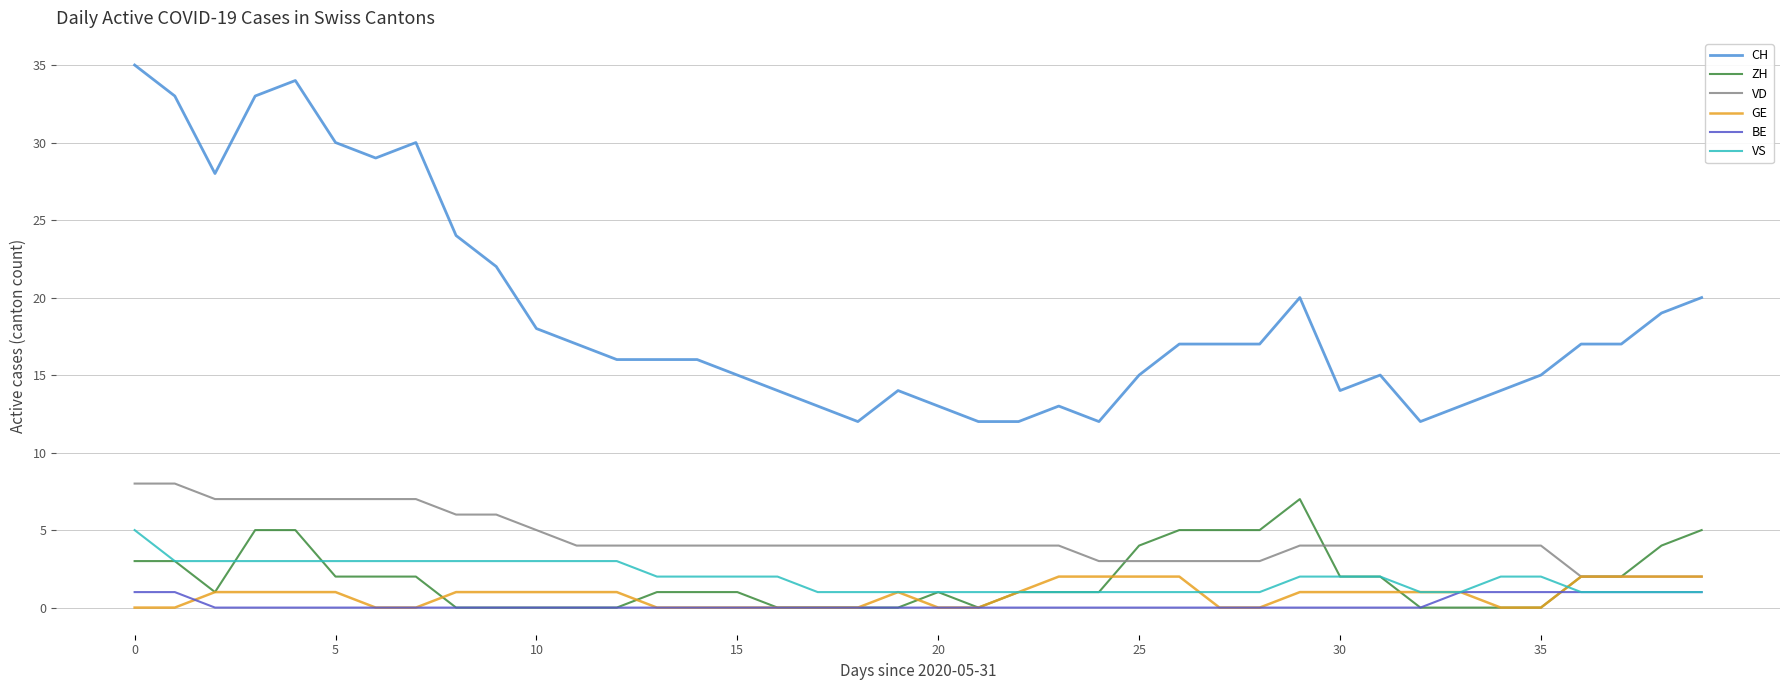

Reading left to right, transcribe all the data shown in this chart.

CH: 35	33	28	33	34	30	29	30	24	22	18	17	16	16	16	15	14	13	12	14	13	12	12	13	12	15	17	17	17	20	14	15	12	13	14	15	17	17	19	20
ZH: 3	3	1	5	5	2	2	2	0	0	0	0	0	1	1	1	0	0	0	0	1	0	1	1	1	4	5	5	5	7	2	2	0	0	0	0	2	2	4	5
VD: 8	8	7	7	7	7	7	7	6	6	5	4	4	4	4	4	4	4	4	4	4	4	4	4	3	3	3	3	3	4	4	4	4	4	4	4	2	2	2	2
GE: 0	0	1	1	1	1	0	0	1	1	1	1	1	0	0	0	0	0	0	1	0	0	1	2	2	2	2	0	0	1	1	1	1	1	0	0	2	2	2	2
BE: 1	1	0	0	0	0	0	0	0	0	0	0	0	0	0	0	0	0	0	0	0	0	0	0	0	0	0	0	0	0	0	0	0	1	1	1	1	1	1	1
VS: 5	3	3	3	3	3	3	3	3	3	3	3	3	2	2	2	2	1	1	1	1	1	1	1	1	1	1	1	1	2	2	2	1	1	2	2	1	1	1	1